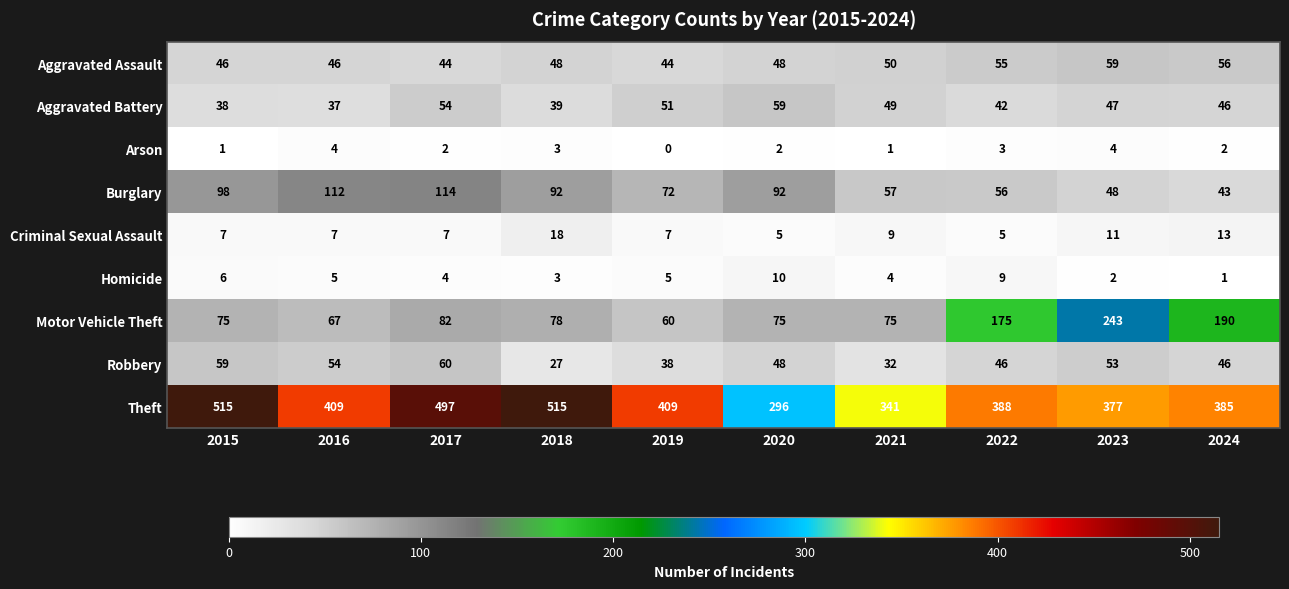

What is the difference between the Motor Vehicle Theft values at 2024 and 2019?

130